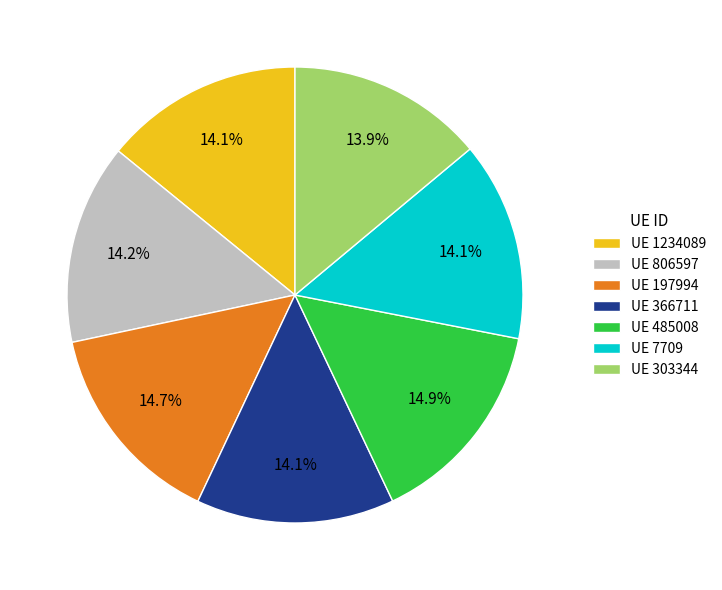

Count the number of slices in the pie.

7